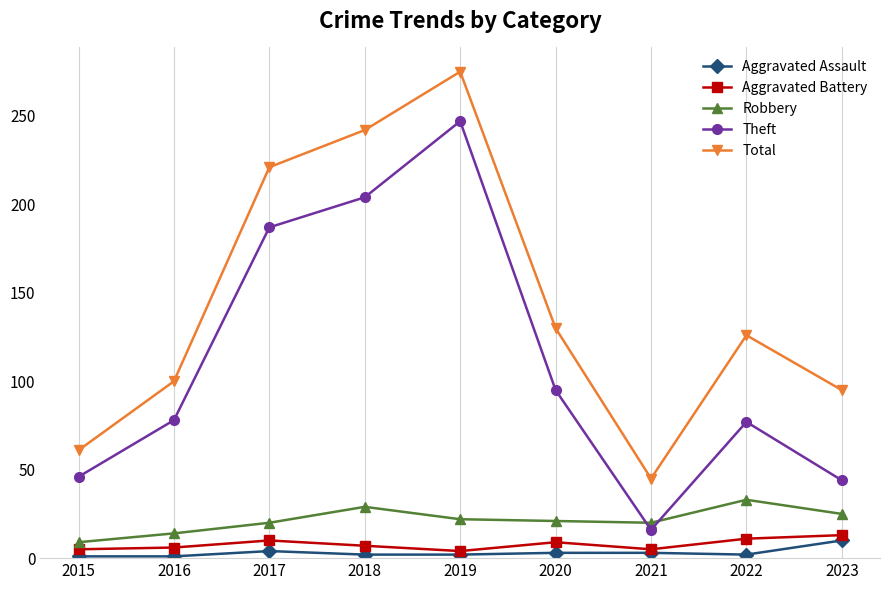

What is the sum of all Theft values?

994